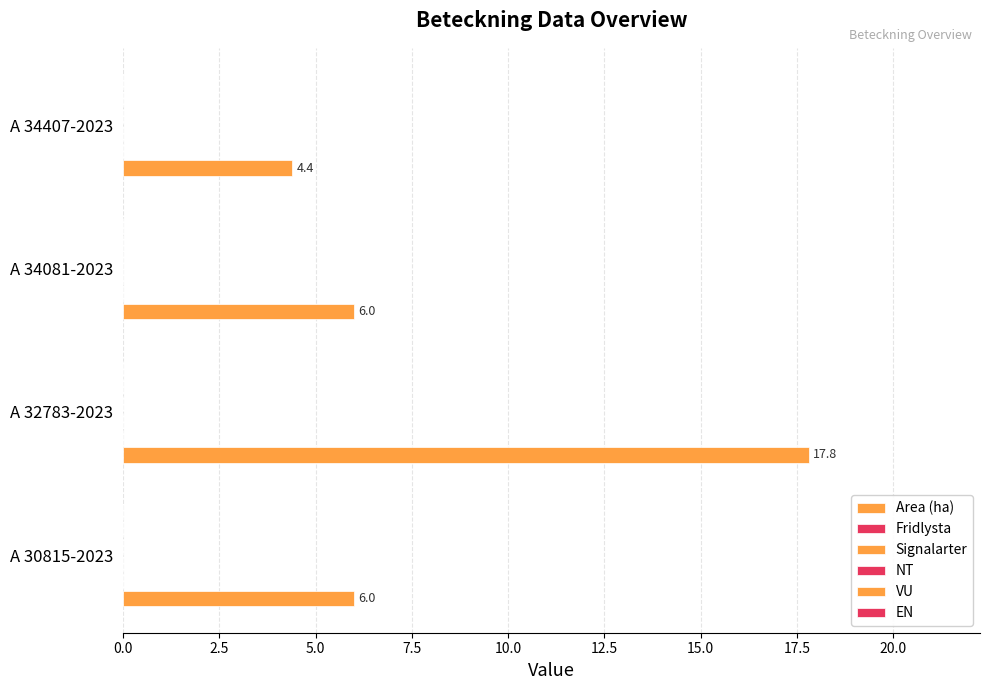

Are the bars horizontal?

Yes